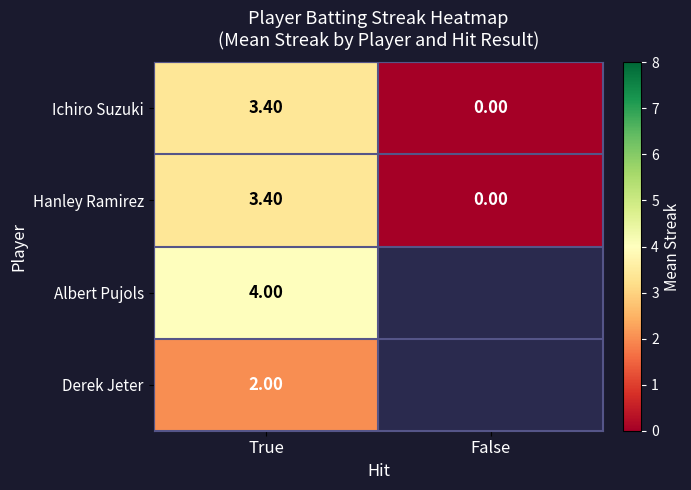

What is the maximum value shown in the chart?

4.0